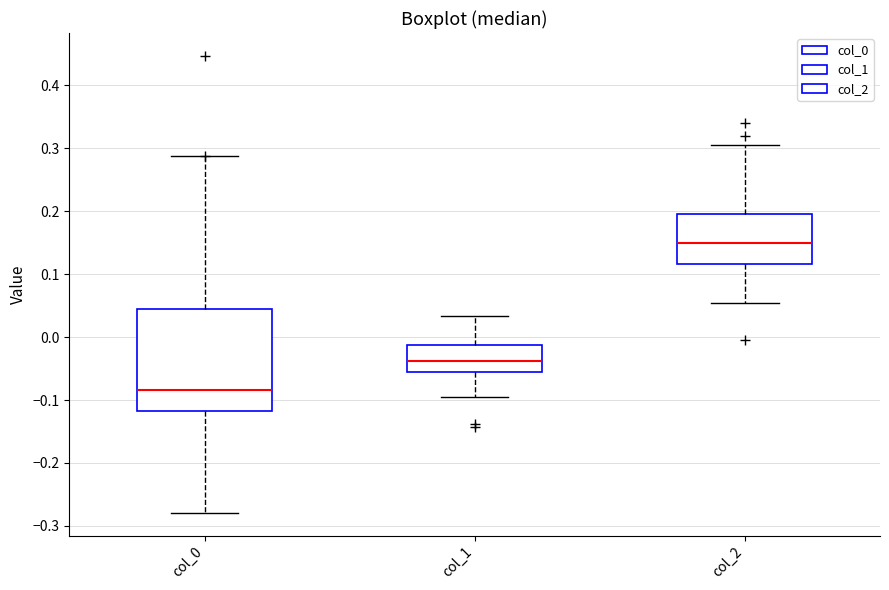

Reading left to right, read every box against the y-axis: the position of its median line, the range the box covers, and the ends of its whiskers. The values are not printed on the chart, so give them approximately, as read against the axis.

col_0: median -0.08, box -0.12 to 0.04, whiskers -0.28 to 0.29
col_1: median -0.04, box -0.06 to -0.01, whiskers -0.09 to 0.03
col_2: median 0.15, box 0.12 to 0.20, whiskers 0.05 to 0.30